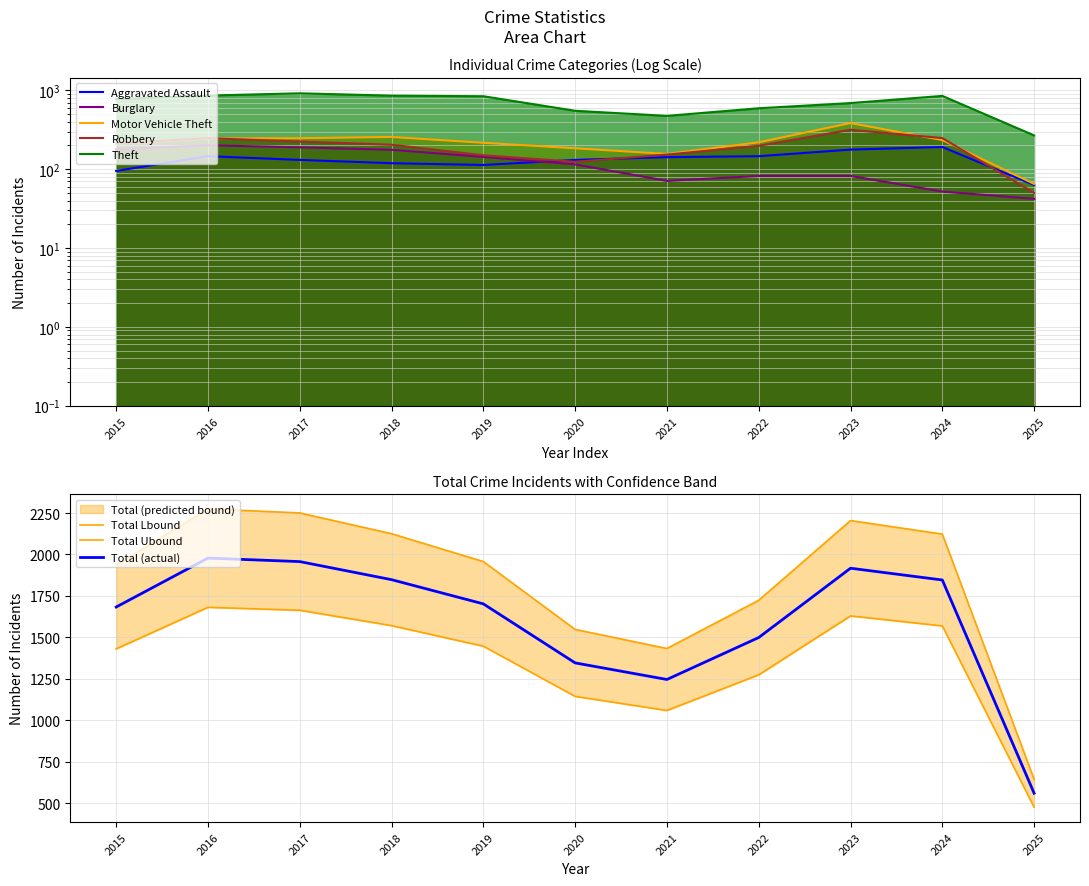

True or false: Robbery and Motor Vehicle Theft intersect in this chart.

True